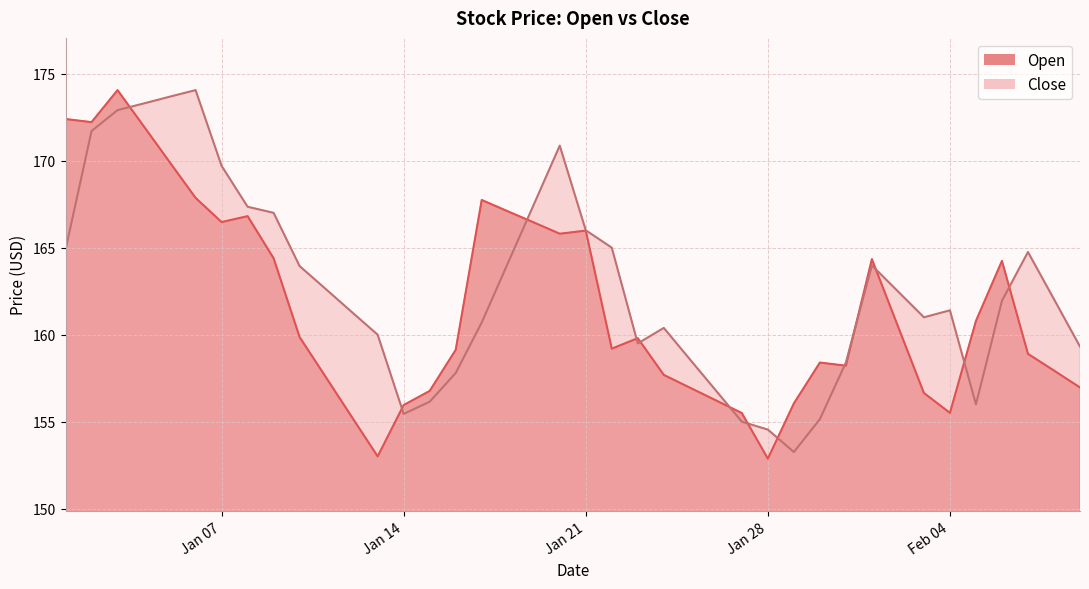

At which label is Close closest to 163?

2025-01-11